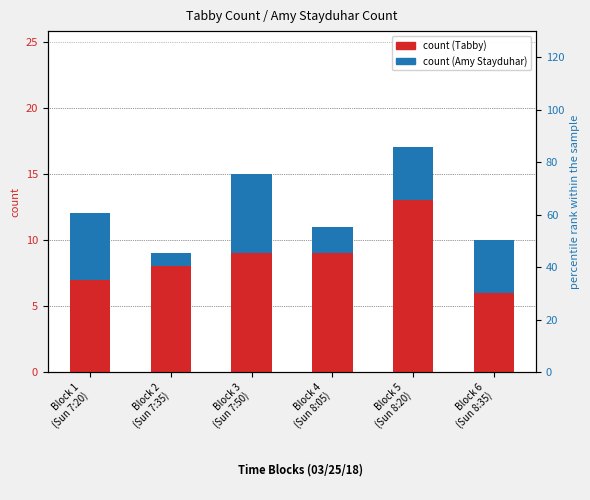

Between Block 2
(Sun 7:35) and Block 6
(Sun 8:35), which series saw the biggest shift?

Amy Stayduhar (count)